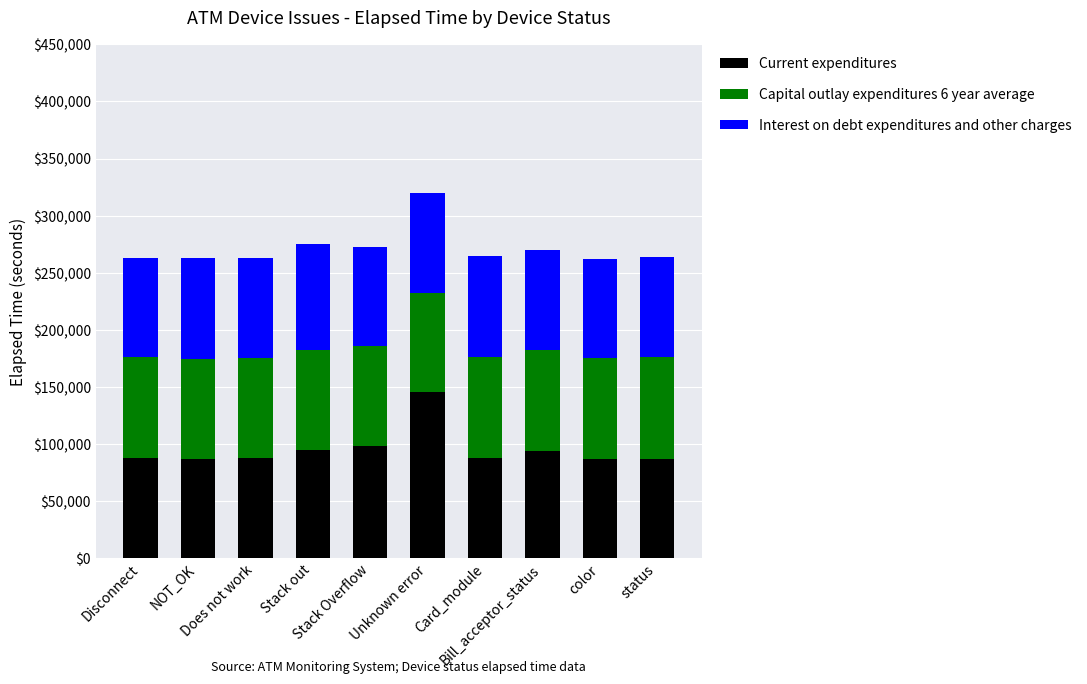

What are all the series names shown in the legend?

Current expenditures, Capital outlay expenditures 6 year average, Interest on debt expenditures and other charges